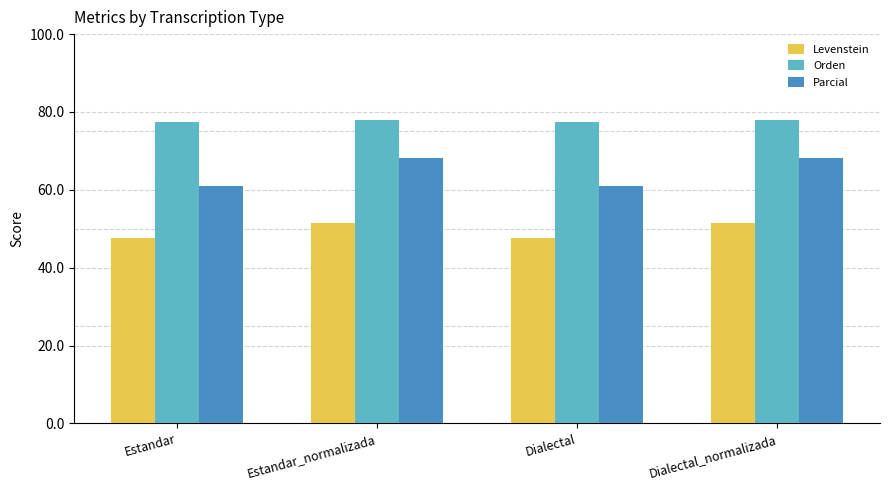

True or false: Orden has a value of 77.9 at Dialectal_normalizada.

True